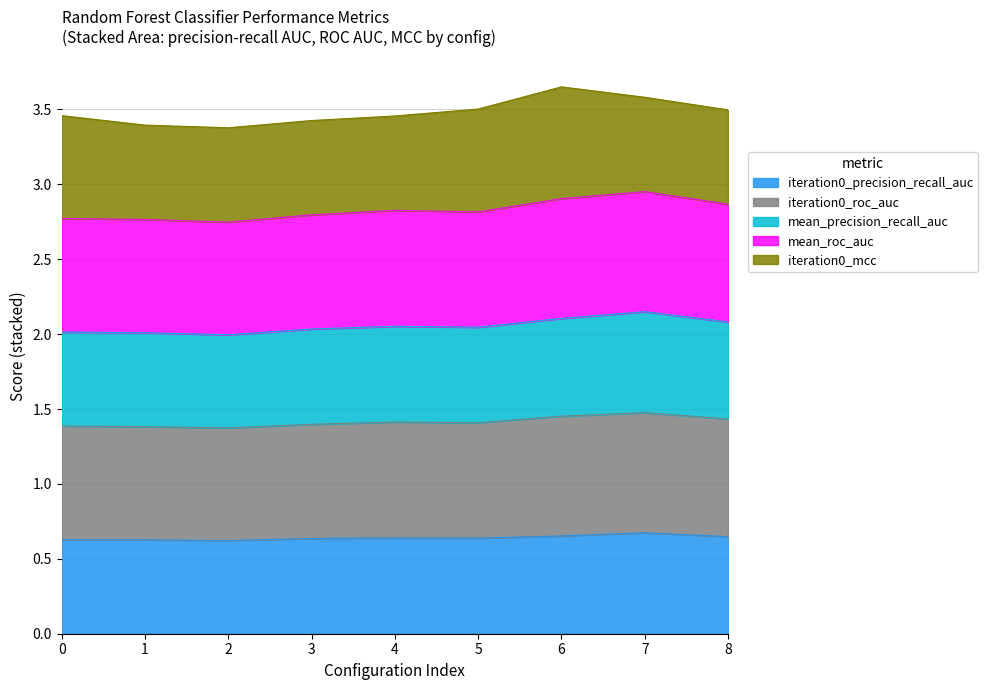

Does the chart have visible grid lines?

Yes